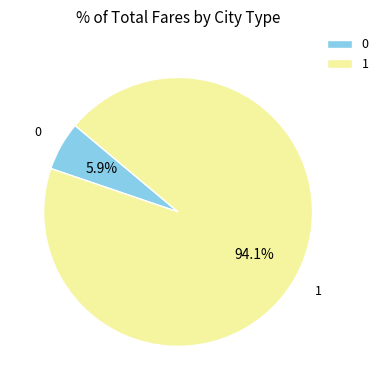

Is there any slice that represents more than half of the pie?

Yes